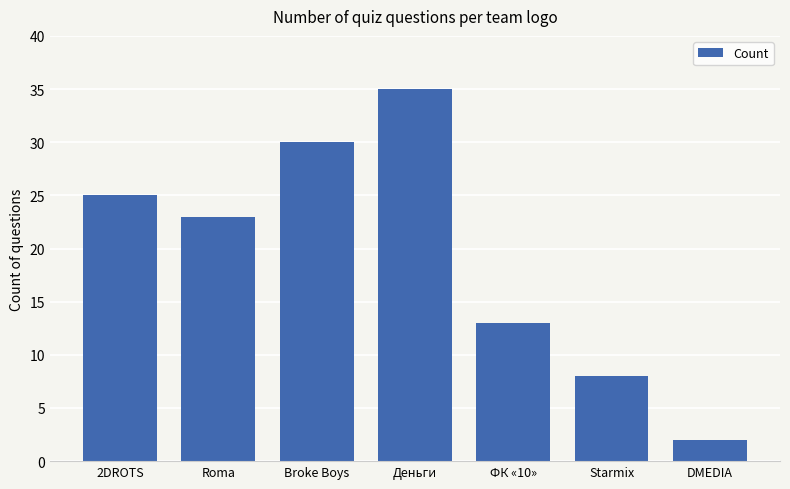

What is the sum of all values?

136